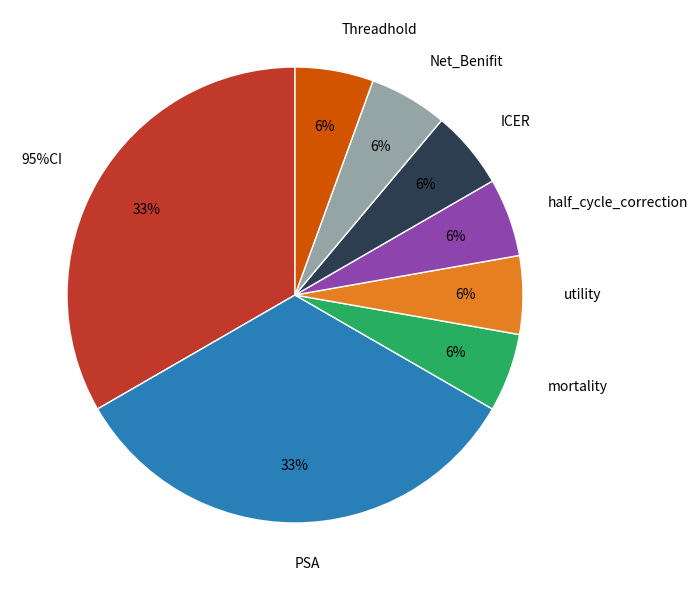

The Net_Benifit slice represents 19% of the pie. True or false?

False